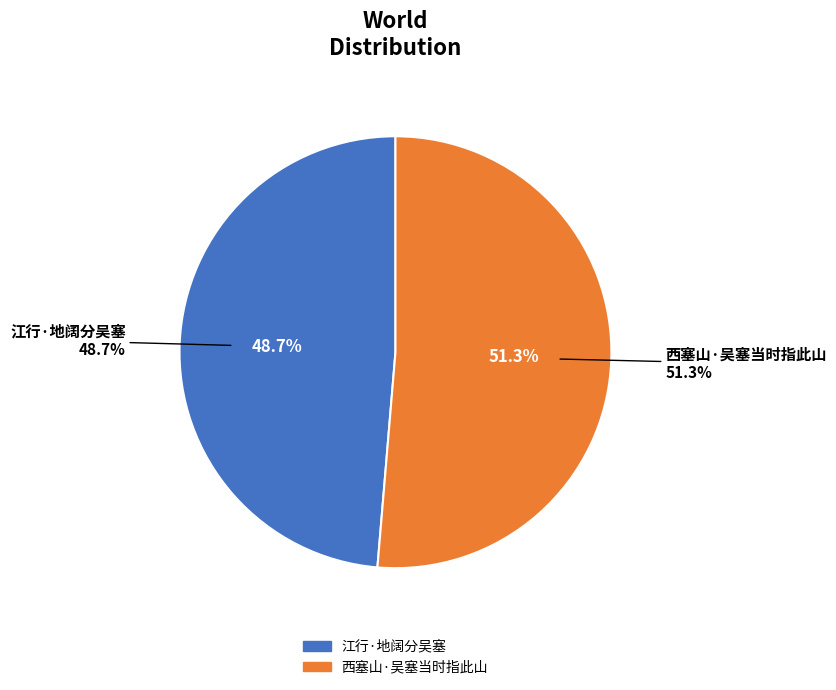

Does 西塞山·吴塞当时指此山 represent more than half of the total?

Yes